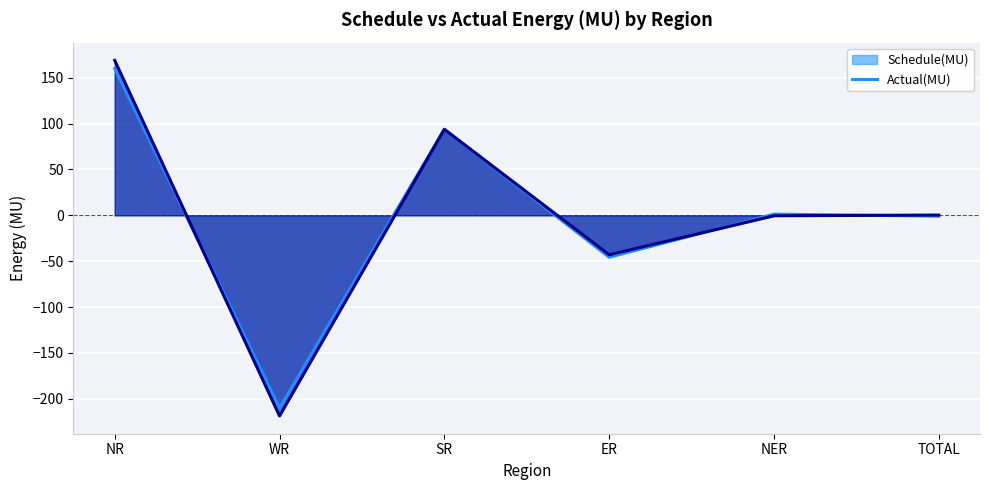

Reading left to right, list all the values displayed in this chart.

Schedule(MU) (line): 159.9	-210.0	93.7	-45.7	1.3	-0.9
Actual(MU) (line): 168.8	-218.6	93.7	-43.0	-0.5	0.3